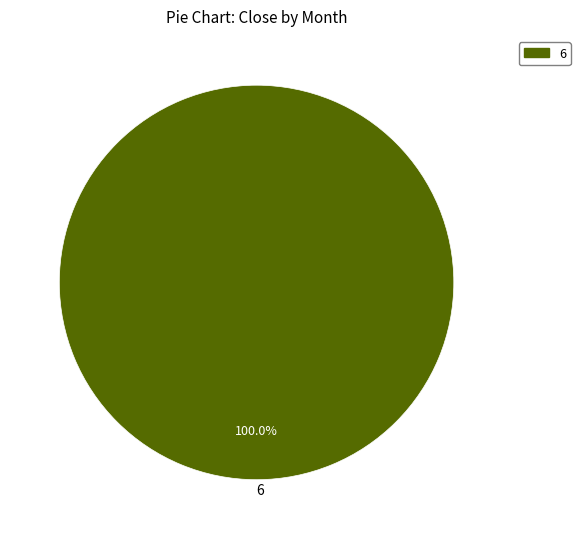

Does any single category account for the majority?

Yes